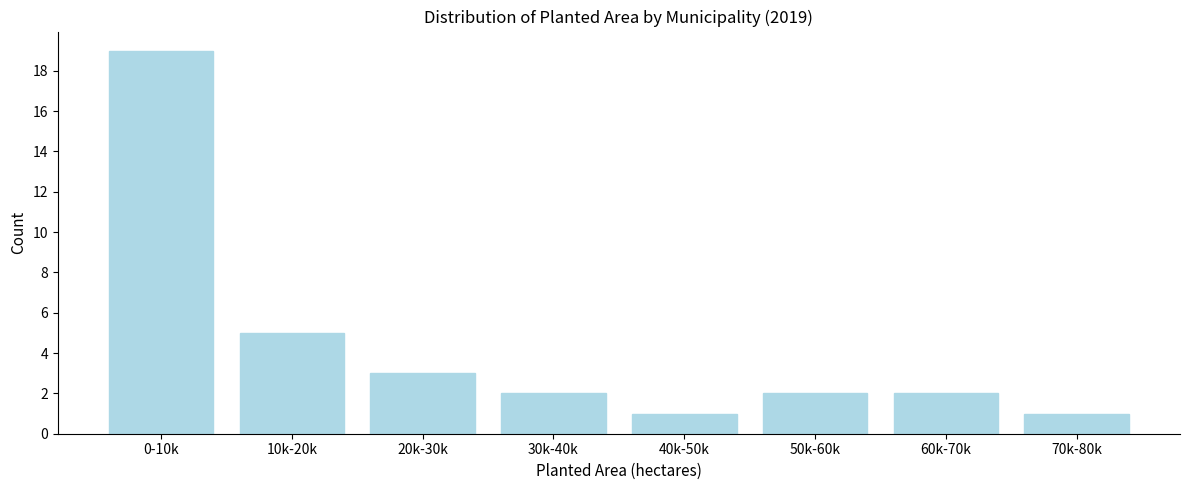

Reading right to left, list all the values displayed in this chart.

70k-80k=1	60k-70k=2	50k-60k=2	40k-50k=1	30k-40k=2	20k-30k=3	10k-20k=5	0-10k=19